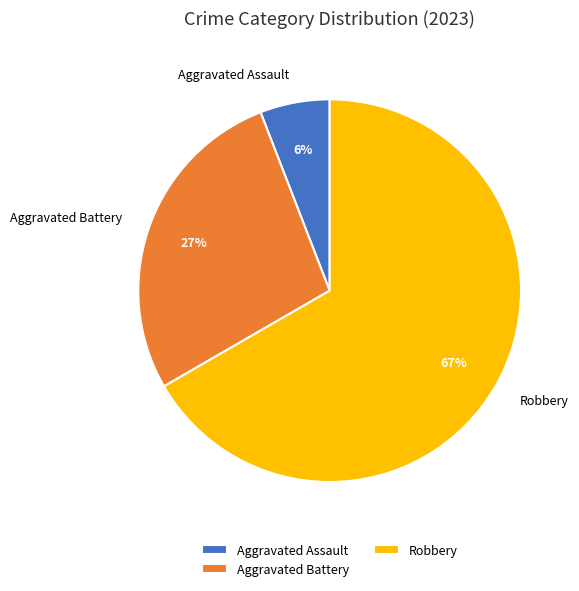

To the nearest percent, what portion does Aggravated Battery represent?

27%